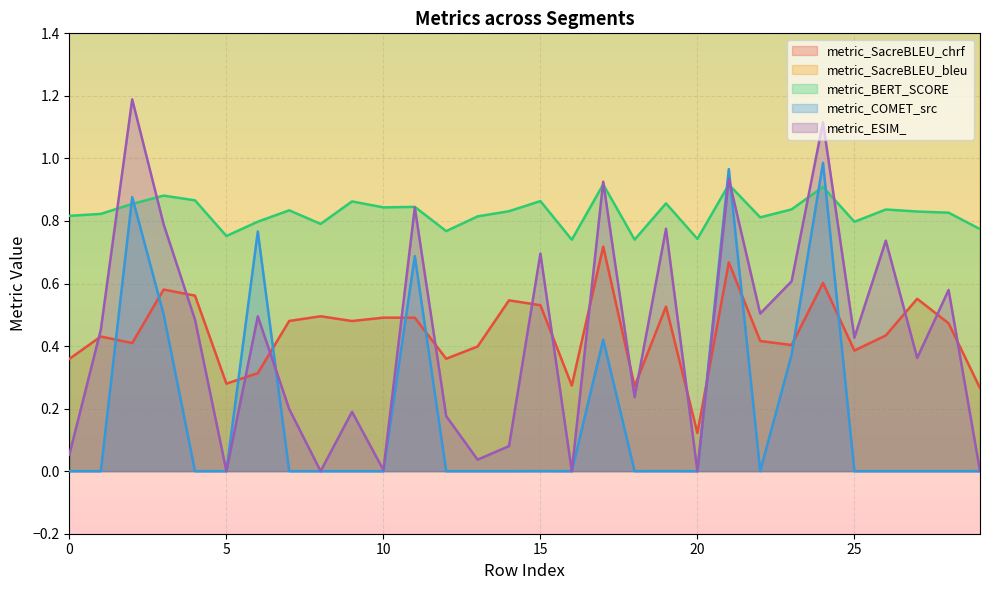

Which has a higher value, 7 or 27?

27